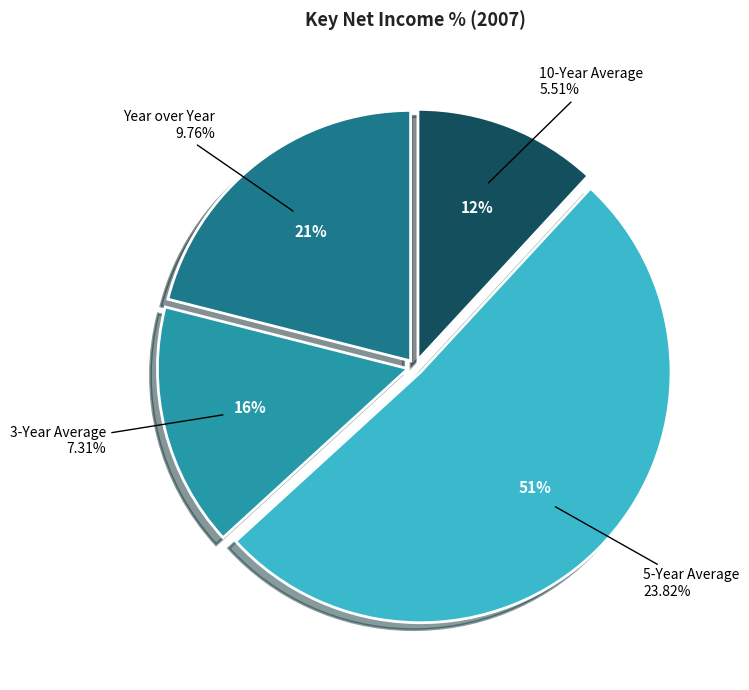

What is the change in value from Year over Year to 10-Year Average?

-4.2